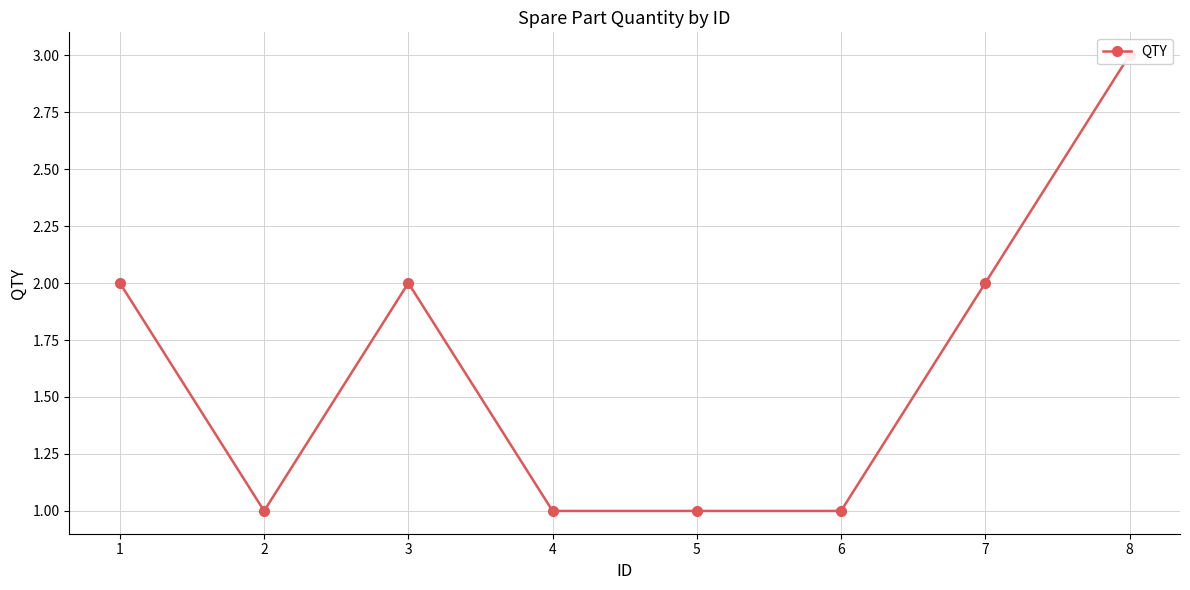

Approximately how many times larger is the value at 5 compared to 4?

1.0